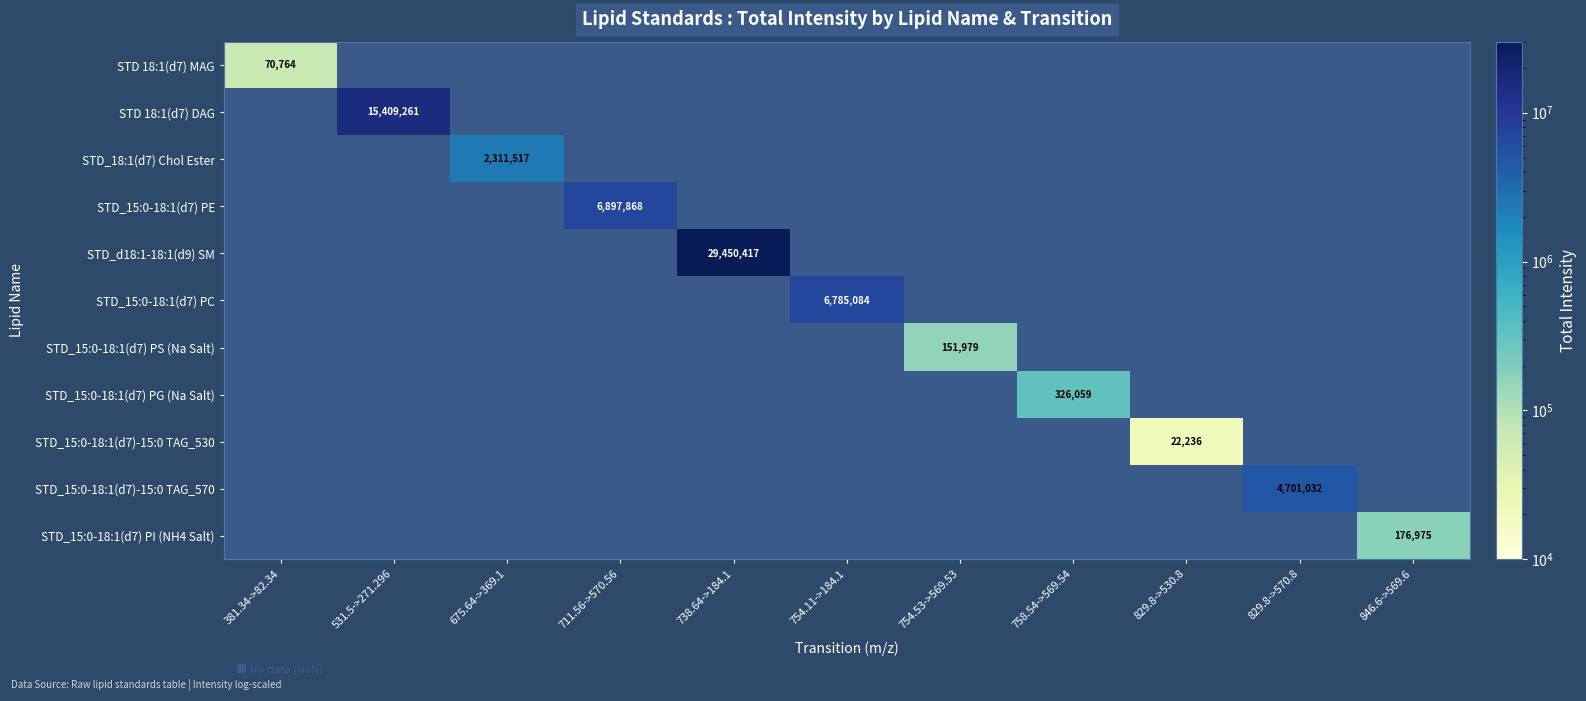

How many values in STD_d18:1-18:1(d9) SM are above zero?

1